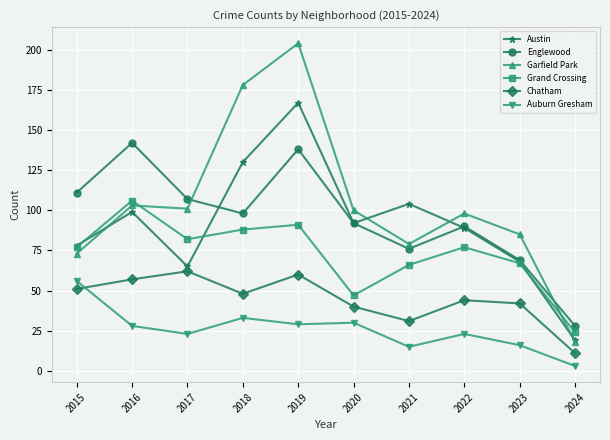

Reading left to right, transcribe all the data shown in this chart.

Austin: 2015=78	2016=99	2017=65	2018=130	2019=167	2020=92	2021=104	2022=89	2023=68	2024=19
Englewood: 2015=111	2016=142	2017=107	2018=98	2019=138	2020=92	2021=76	2022=90	2023=69	2024=28
Garfield Park: 2015=73	2016=103	2017=101	2018=178	2019=204	2020=100	2021=79	2022=98	2023=85	2024=18
Grand Crossing: 2015=77	2016=106	2017=82	2018=88	2019=91	2020=47	2021=66	2022=77	2023=67	2024=24
Chatham: 2015=51	2016=57	2017=62	2018=48	2019=60	2020=40	2021=31	2022=44	2023=42	2024=11
Auburn Gresham: 2015=56	2016=28	2017=23	2018=33	2019=29	2020=30	2021=15	2022=23	2023=16	2024=3